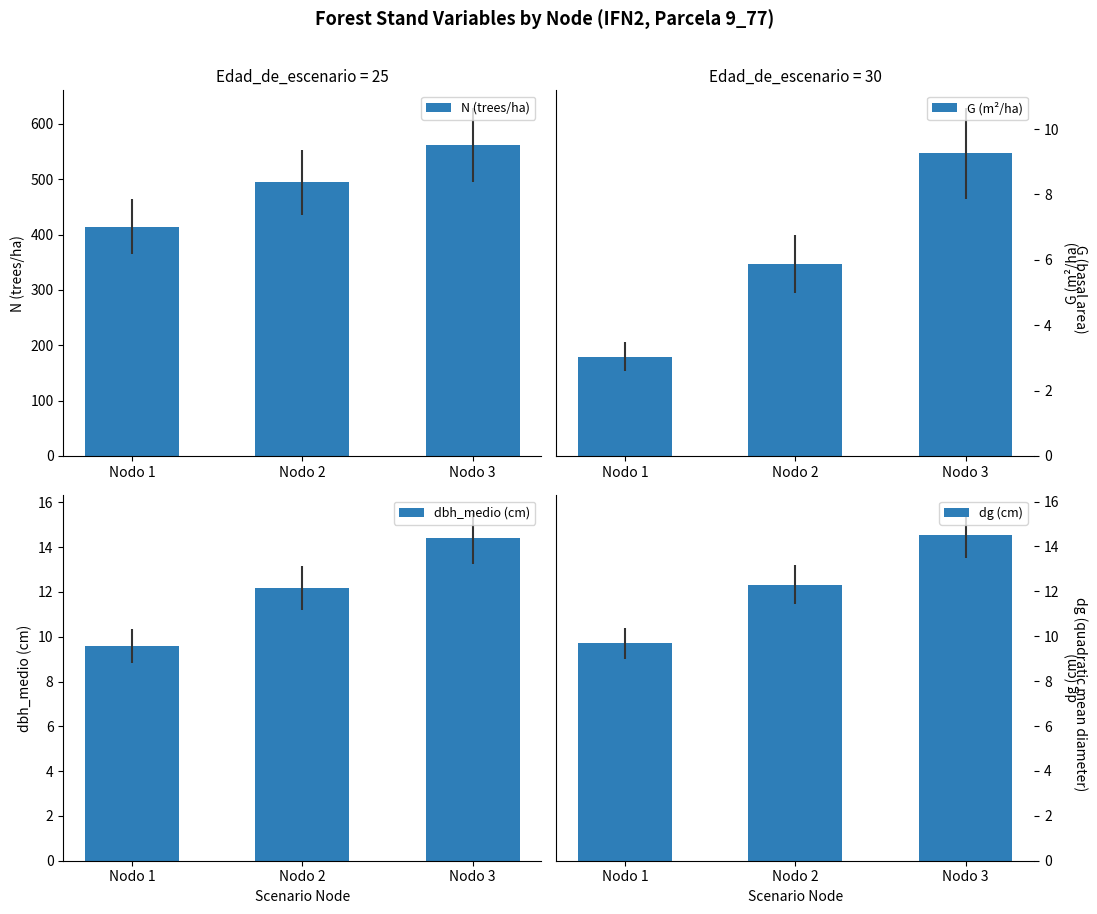

The G (m²/ha) series shows 3.0 at Nodo 1. True or false?

True